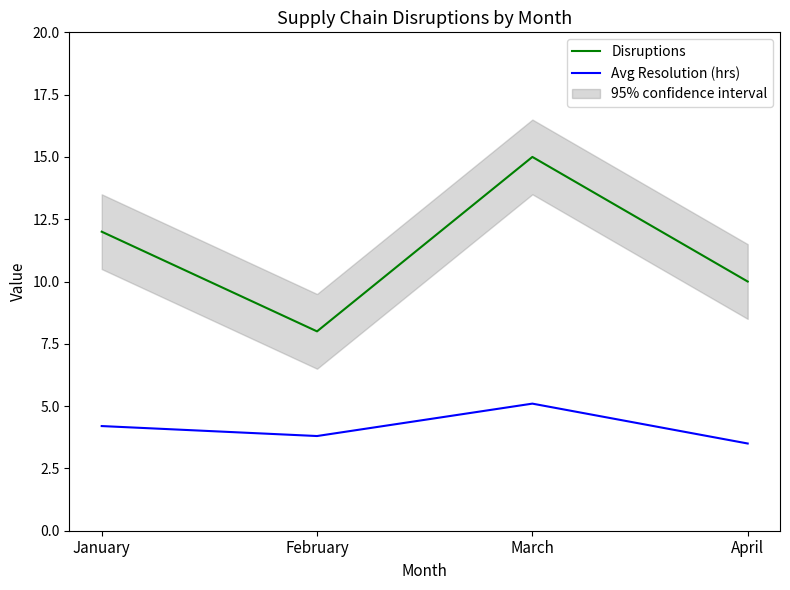

True or false: Disruptions has a value of 15.0 at March.

True